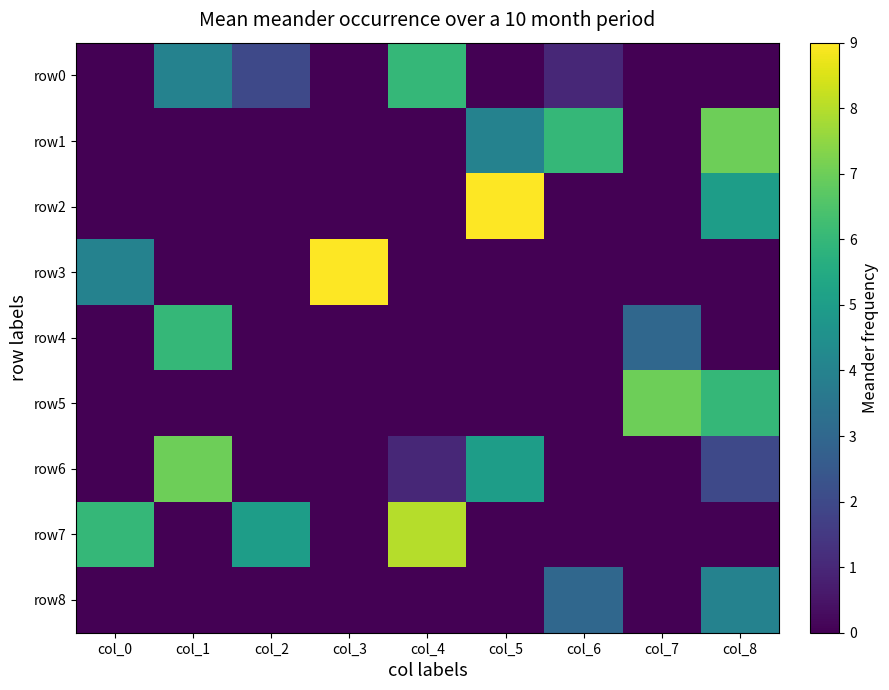

At which category is the sum across all series the highest?

col_8